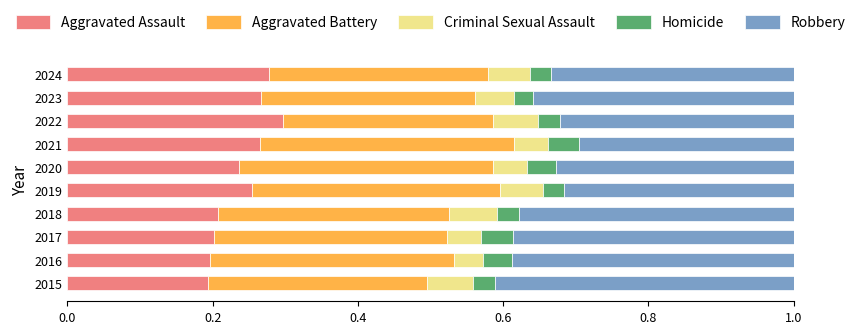

What is the sum of all Aggravated Assault values?

2.4